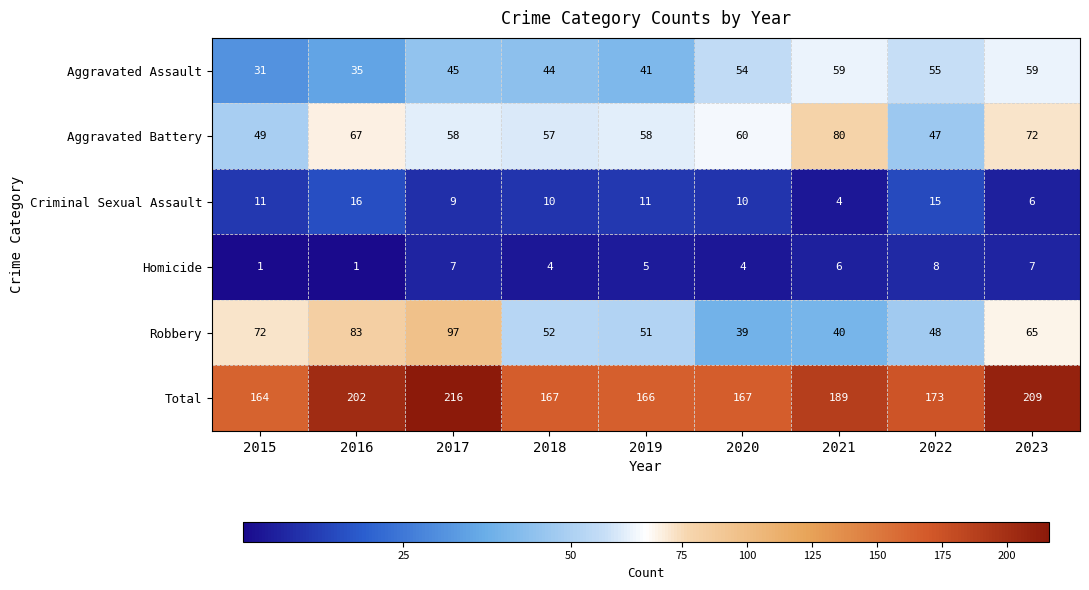

Which category has the lowest value in the Criminal Sexual Assault series?

2021